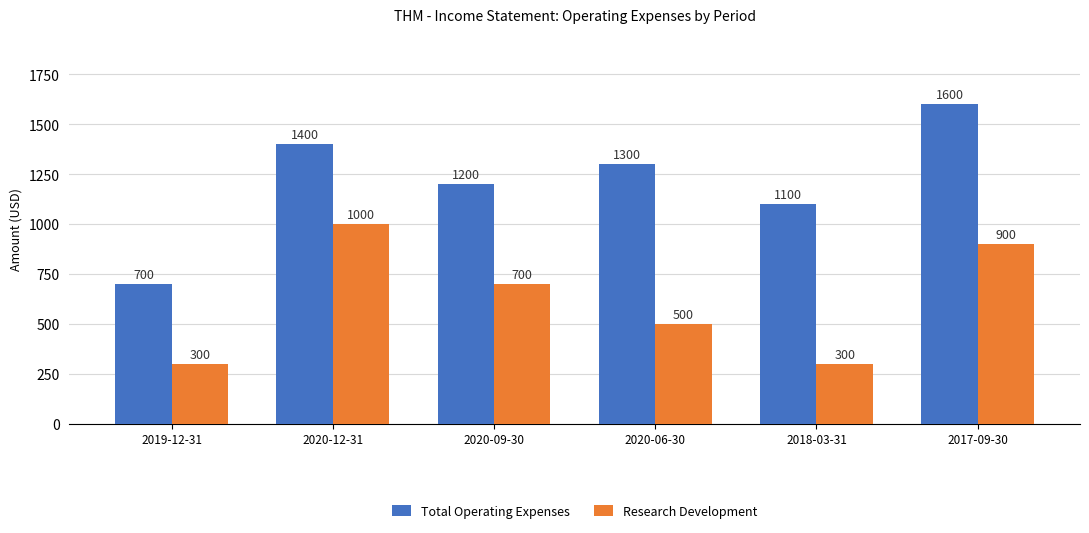

Reading left to right, list all the values displayed in this chart.

Total Operating Expenses: 700	1400	1200	1300	1100	1600
Research Development: 300	1000	700	500	300	900